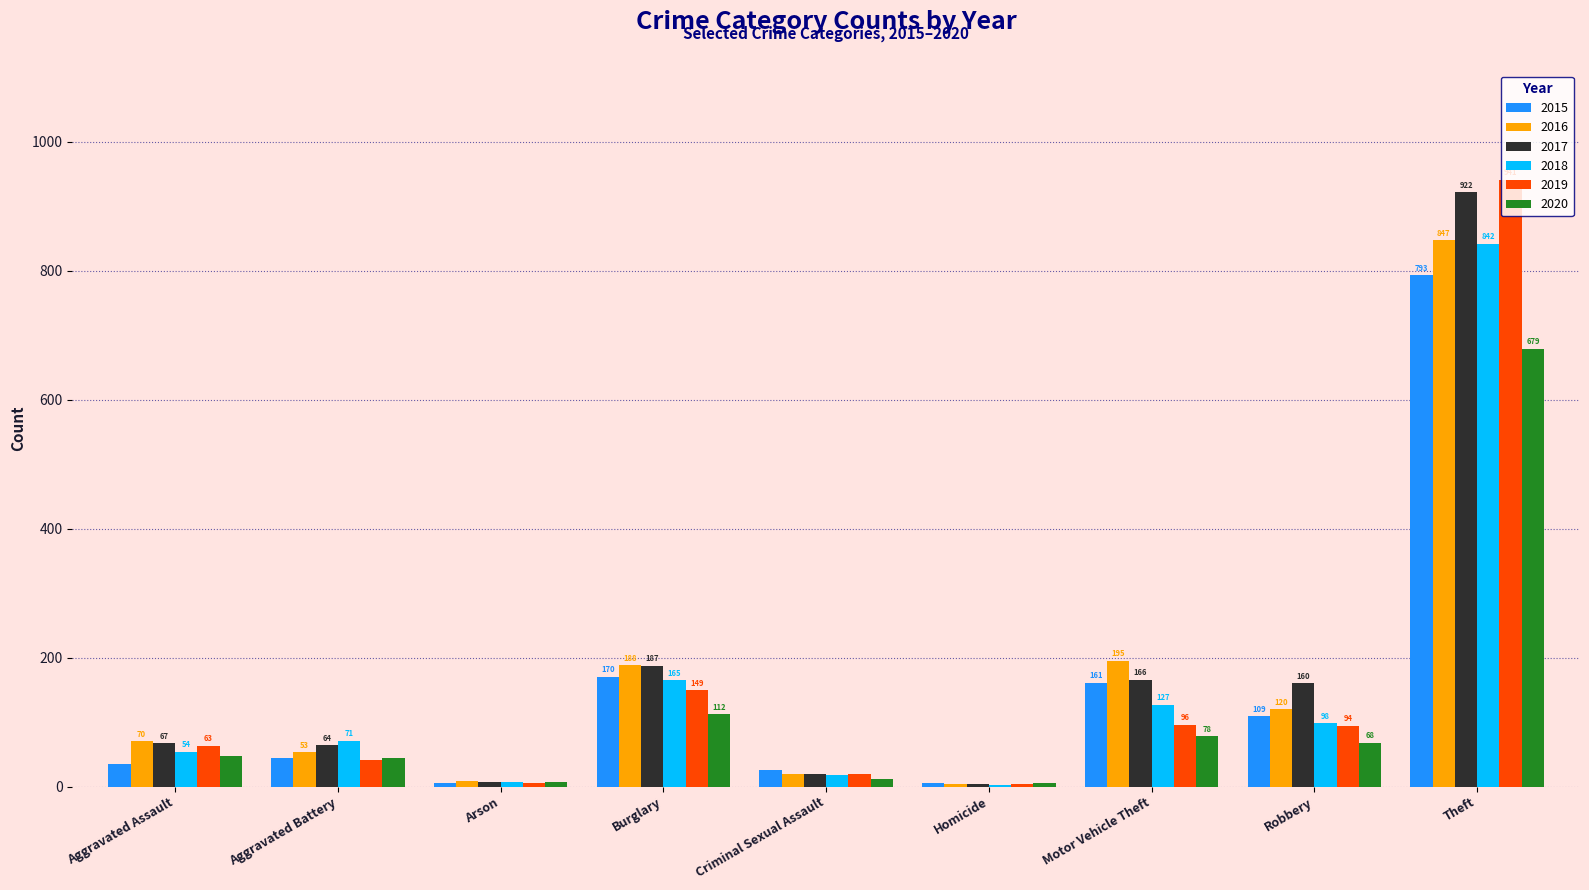

At which label is 2016 closest to 425?

Motor Vehicle Theft